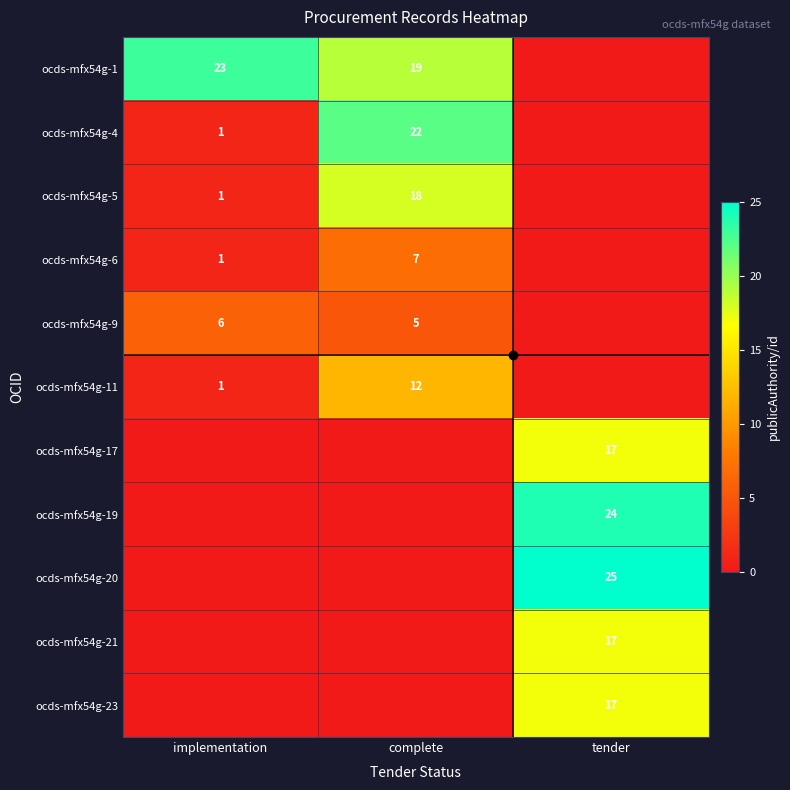

What is the average value of the ocds-mfx54g-9 series?

4